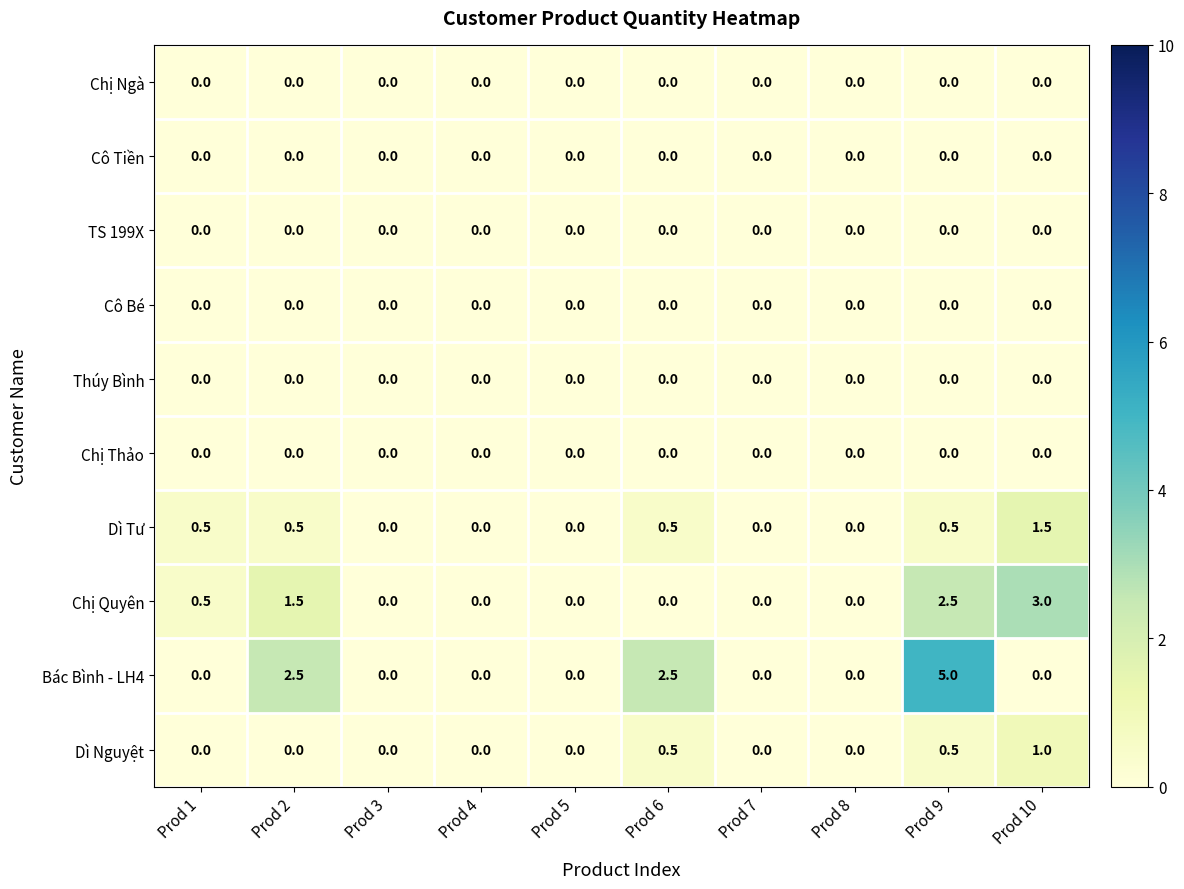

Which series changed the most between Prod 3 and Prod 6?

Bác Bình - LH4